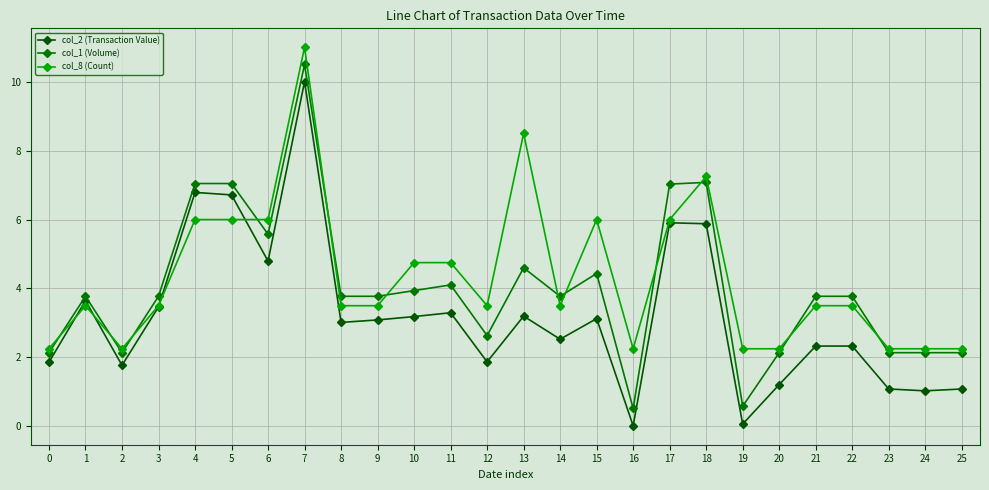

The value of col_1 (Volume) at 22 is 6.1. True or false?

False